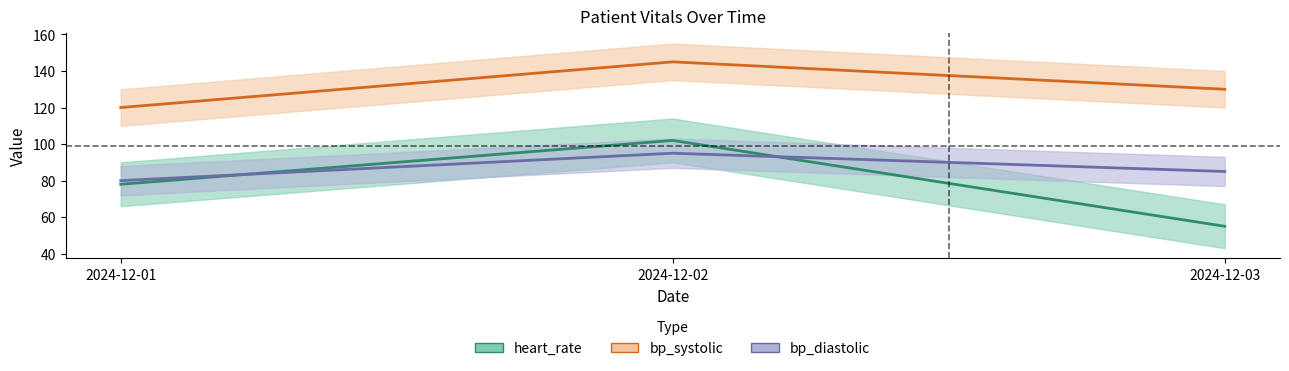

Reading right to left, transcribe all the data shown in this chart.

heart_rate: 2024-12-03=55	2024-12-02=102	2024-12-01=78
bp_systolic: 2024-12-03=130	2024-12-02=145	2024-12-01=120
bp_diastolic: 2024-12-03=85	2024-12-02=95	2024-12-01=80